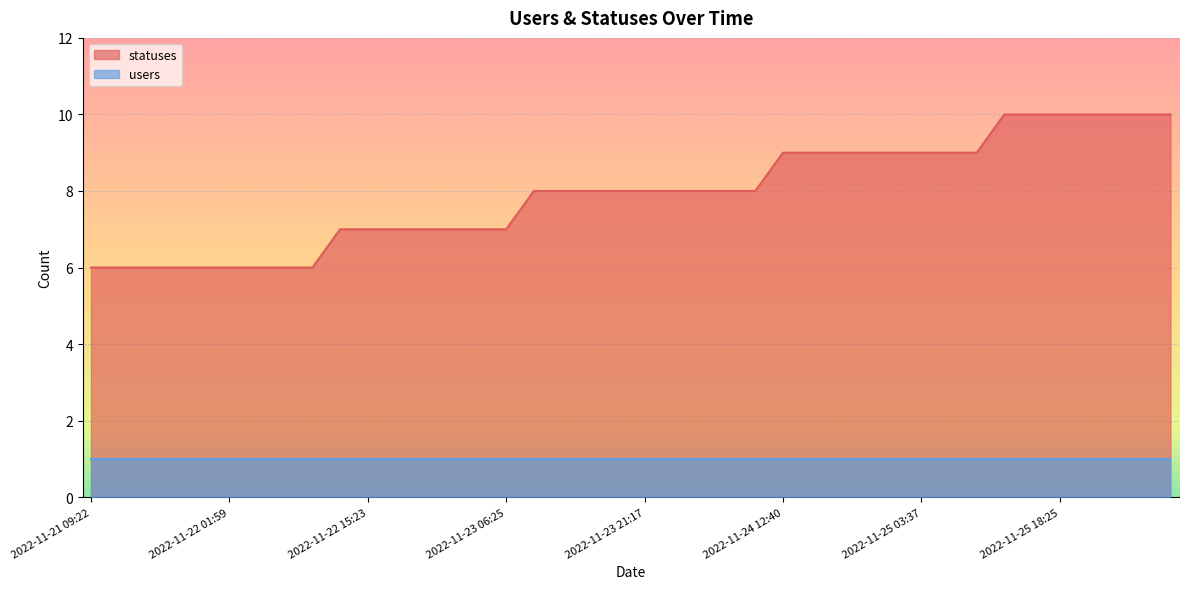

What is the difference between the maximum and minimum values?

4